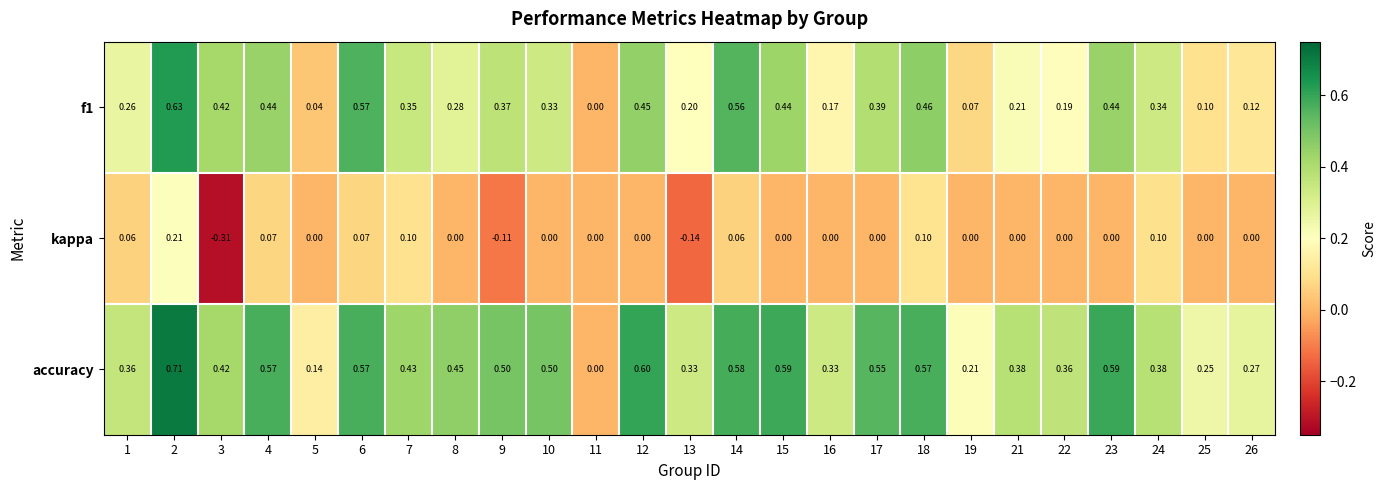

Is the value of f1 at 17 greater than the value of kappa at 15?

Yes